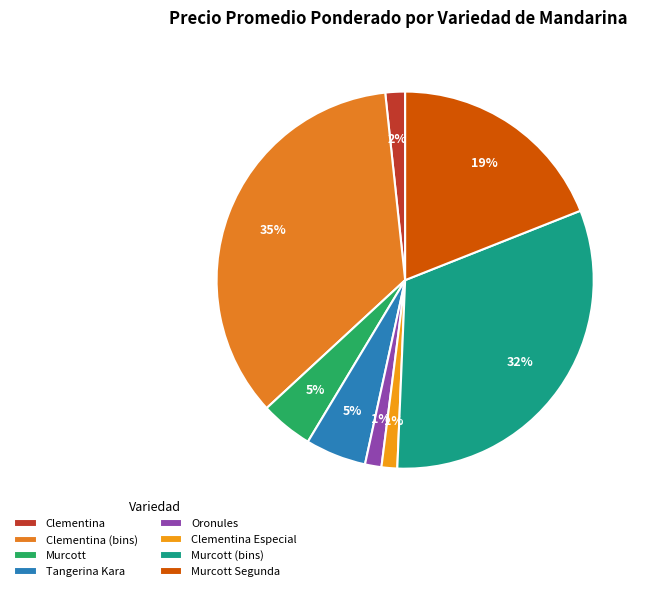

To the nearest percent, what percentage of the pie is Tangerina Kara?

5%